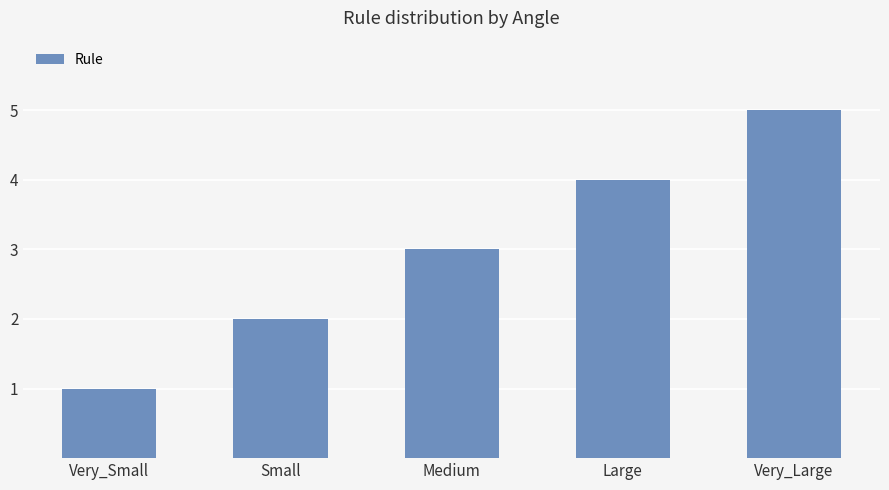

What is the smallest value displayed?

1